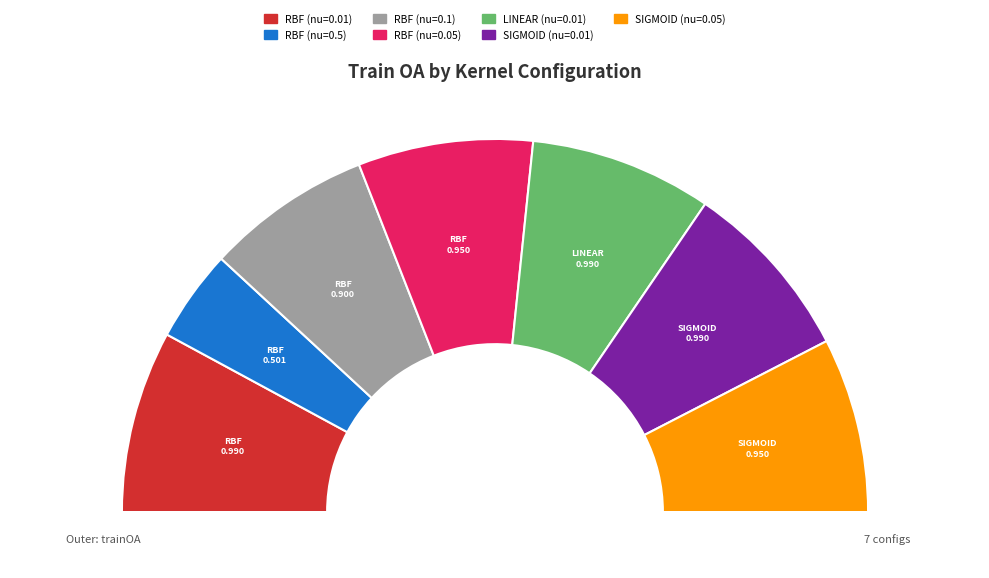

Combined, what portion of the pie is LINEAR (nu=0.01) and SIGMOID (nu=0.01)?

31.6%